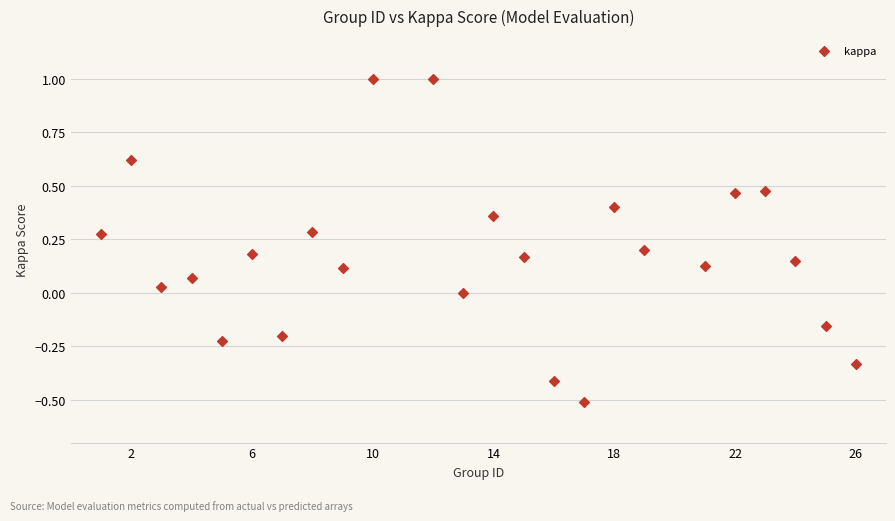

What is the range of X values (max minus min)?

25.0